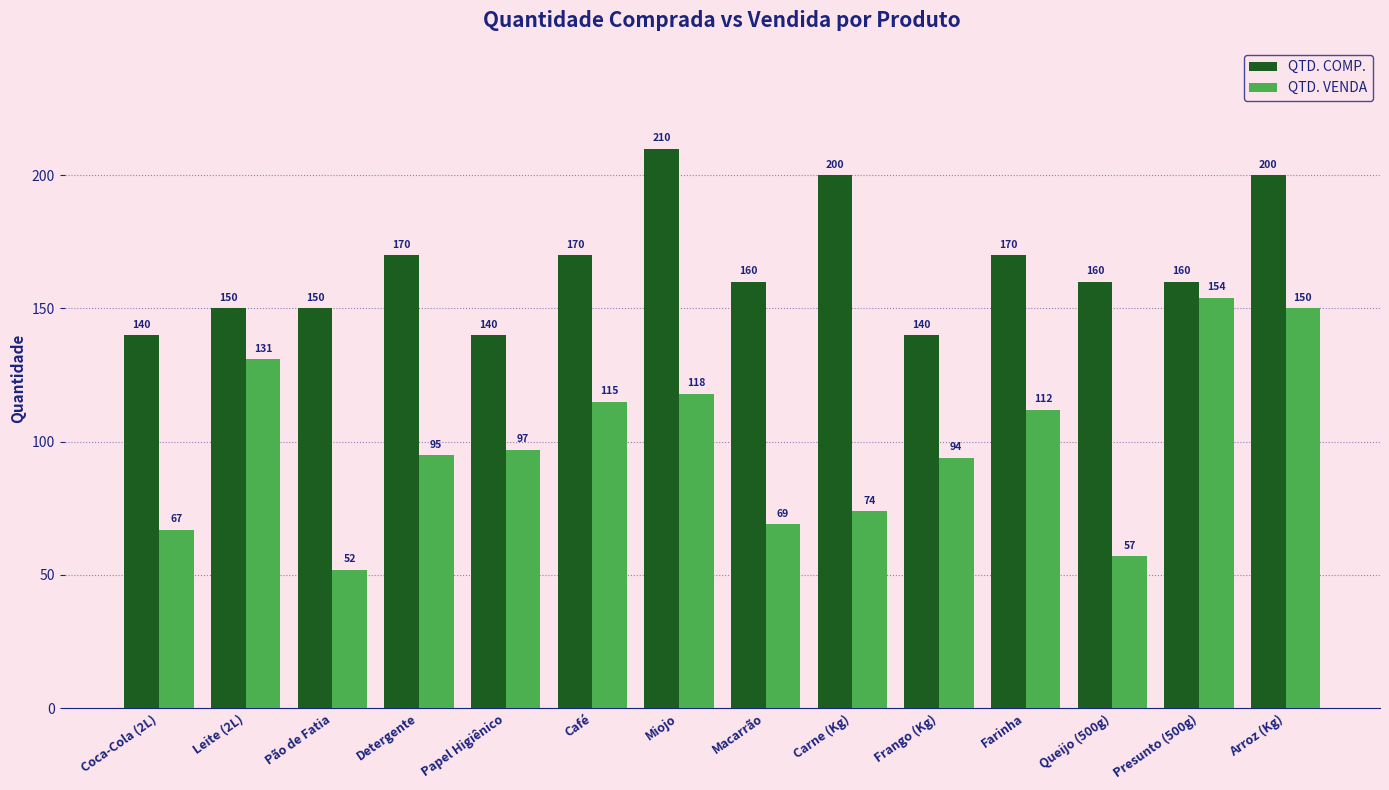

At how many categories does at least one series exceed 124?

14